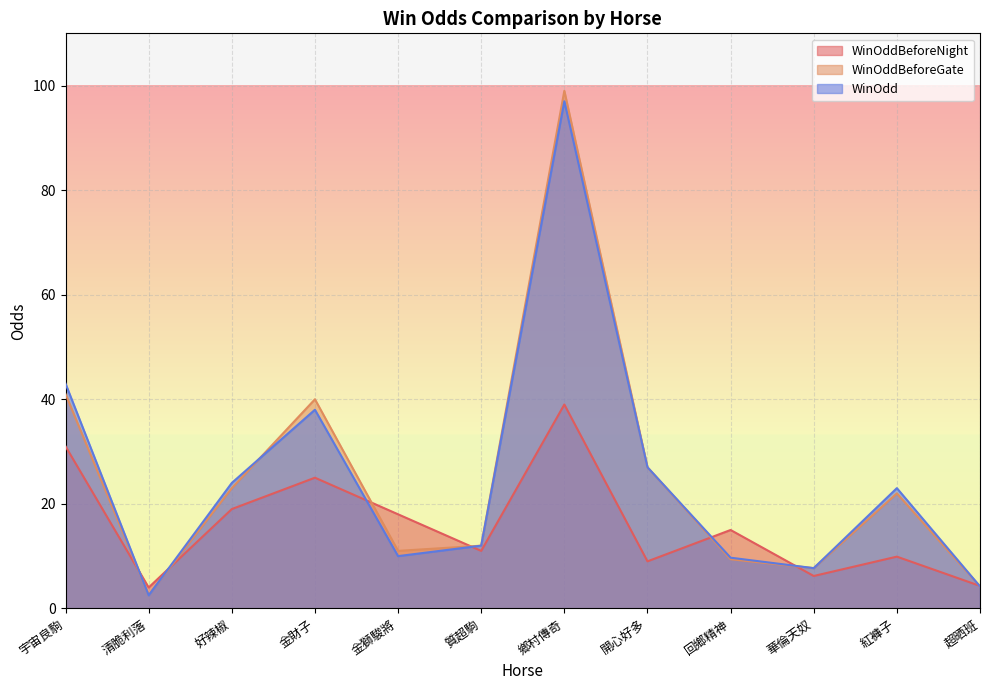

Between which two adjacent categories do WinOdd and WinOddBeforeNight first intersect?

宇宙良駒 and 清脆利落